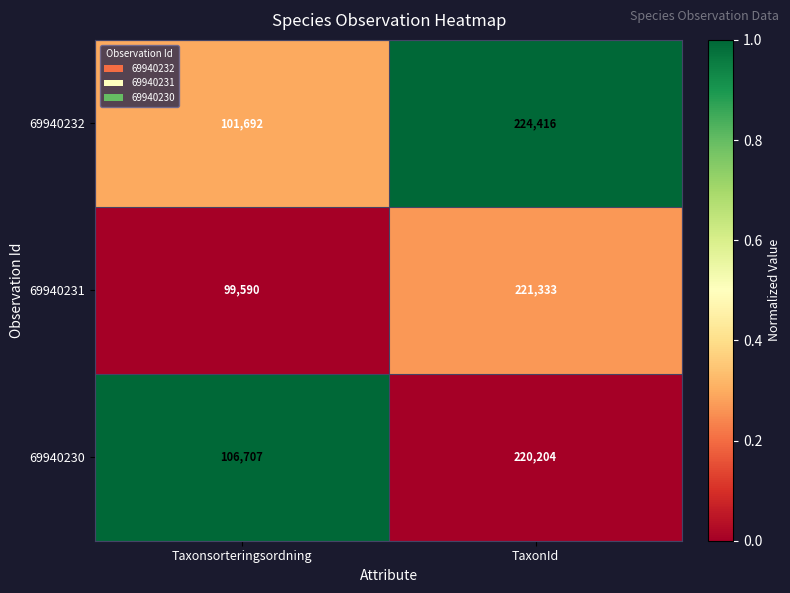

True or false: 69940231 has a value of 74518 at TaxonId.

False